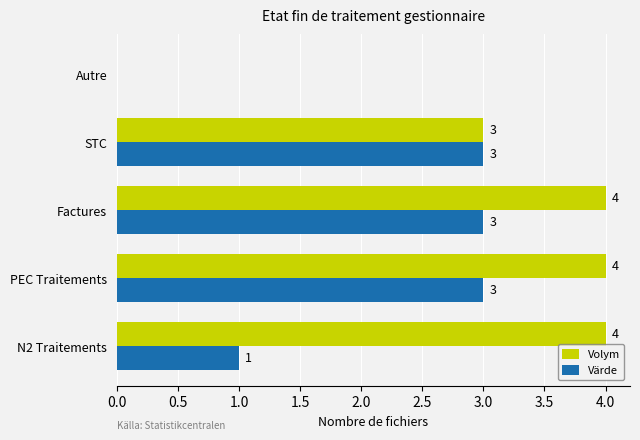

What is the maximum value shown in the chart?

4